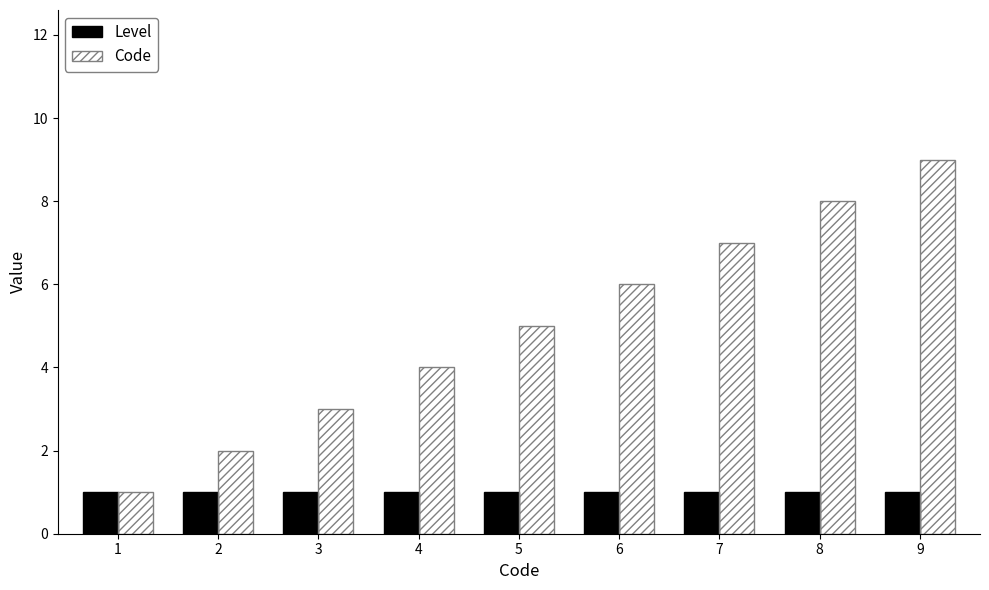

Which series has the largest range (max minus min)?

Code